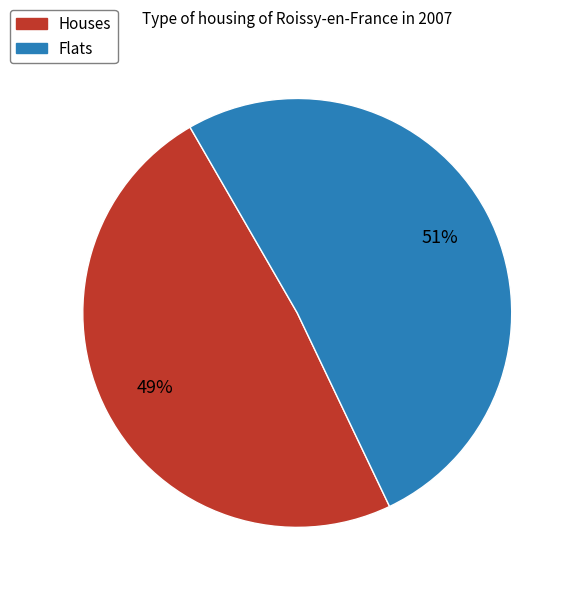

Is there any slice that represents more than half of the pie?

Yes